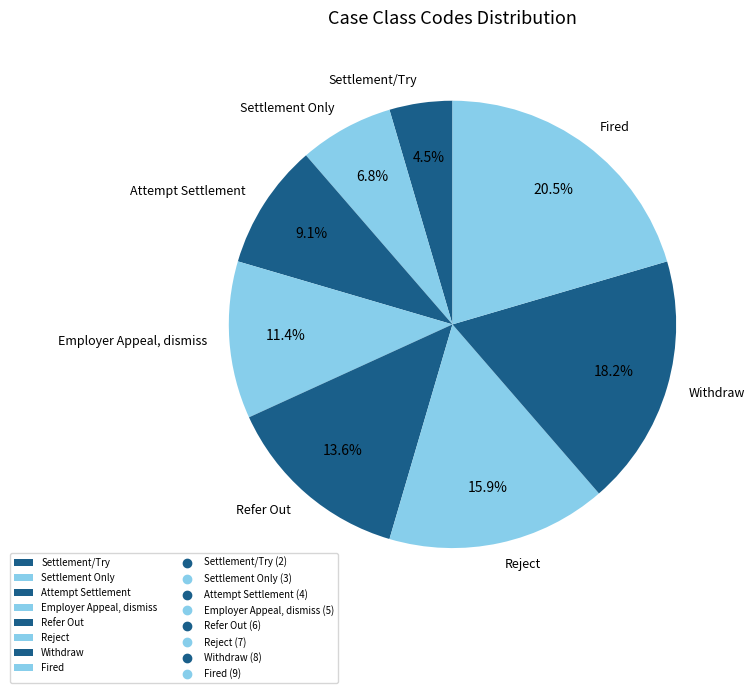

What percentage do Settlement Only and Attempt Settlement together represent?

15.9%